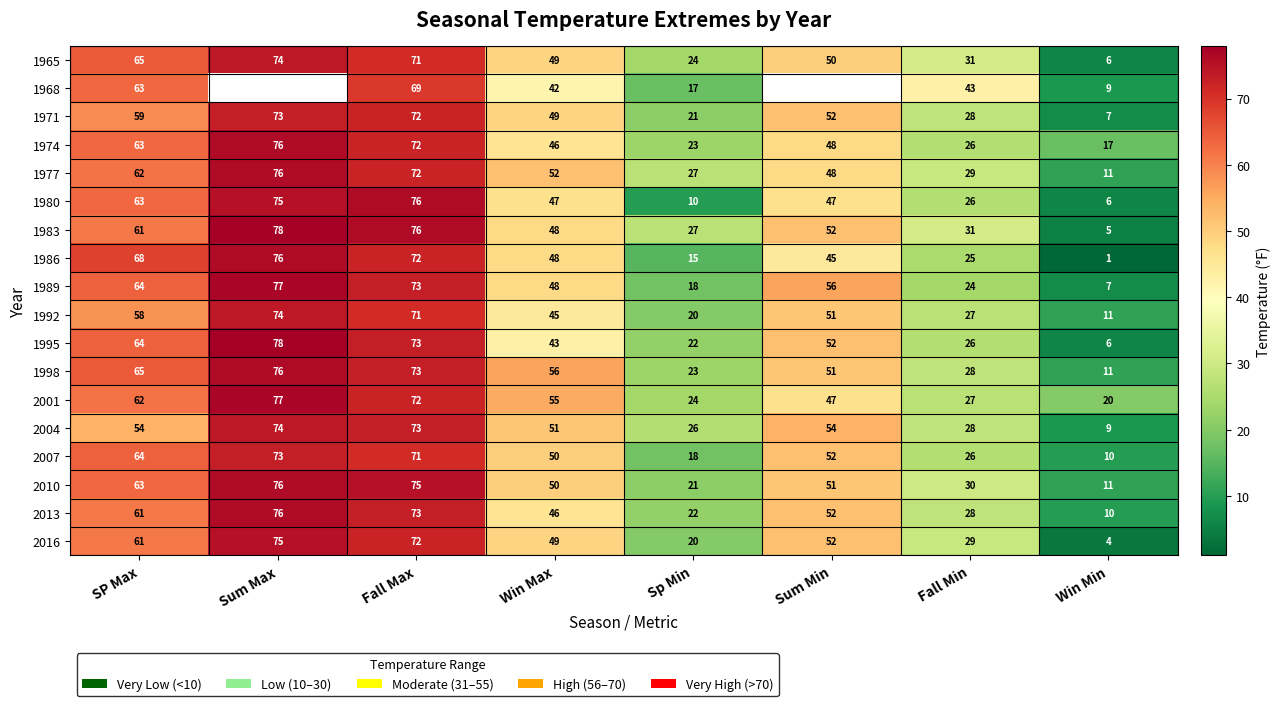

What is the sum of the 2007 values at Fall Max and Sp Min?

89